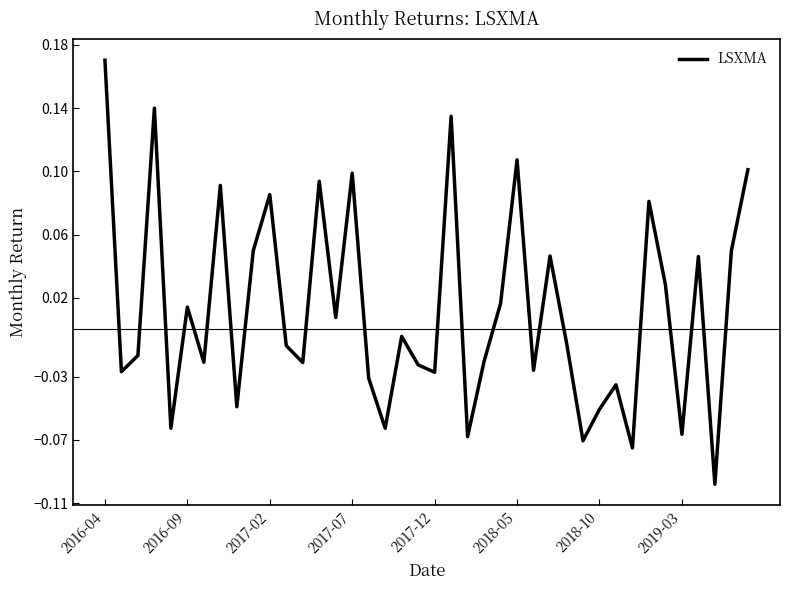

What is the difference between the maximum and minimum values?

0.3